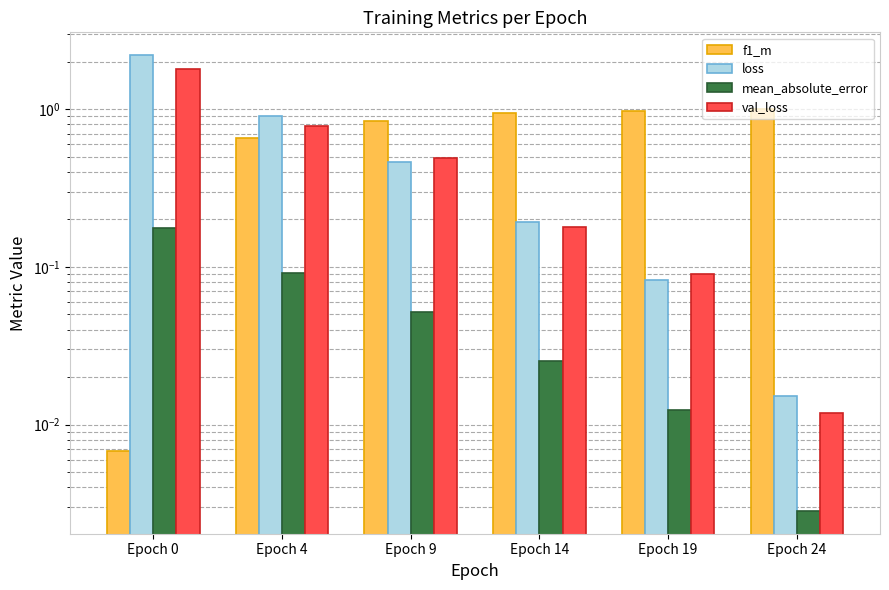

What are all the series names shown in the legend?

f1_m, loss, mean_absolute_error, val_loss